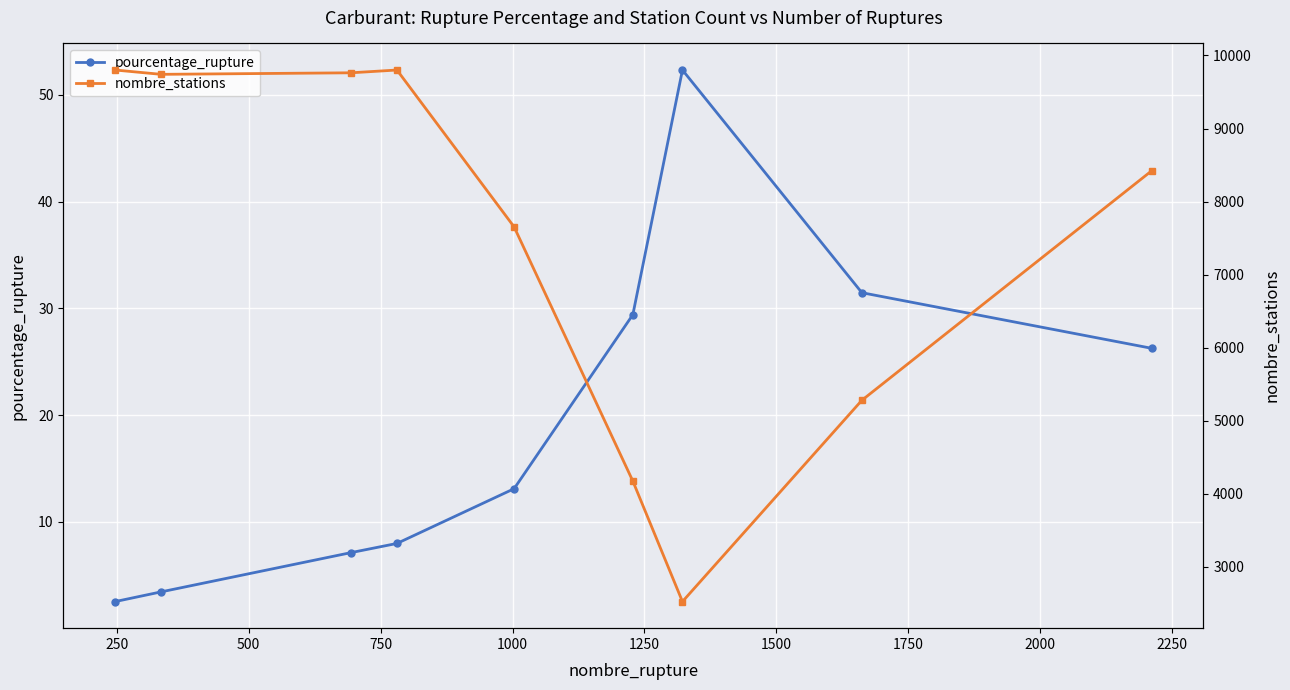

List the series in order of their overall mean, highest first.

nombre_stations, pourcentage_rupture